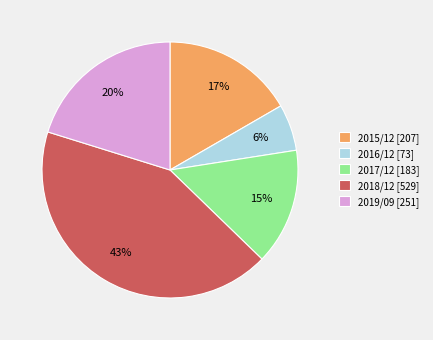

True or false: 2017/12 accounts for 15% of the total.

True